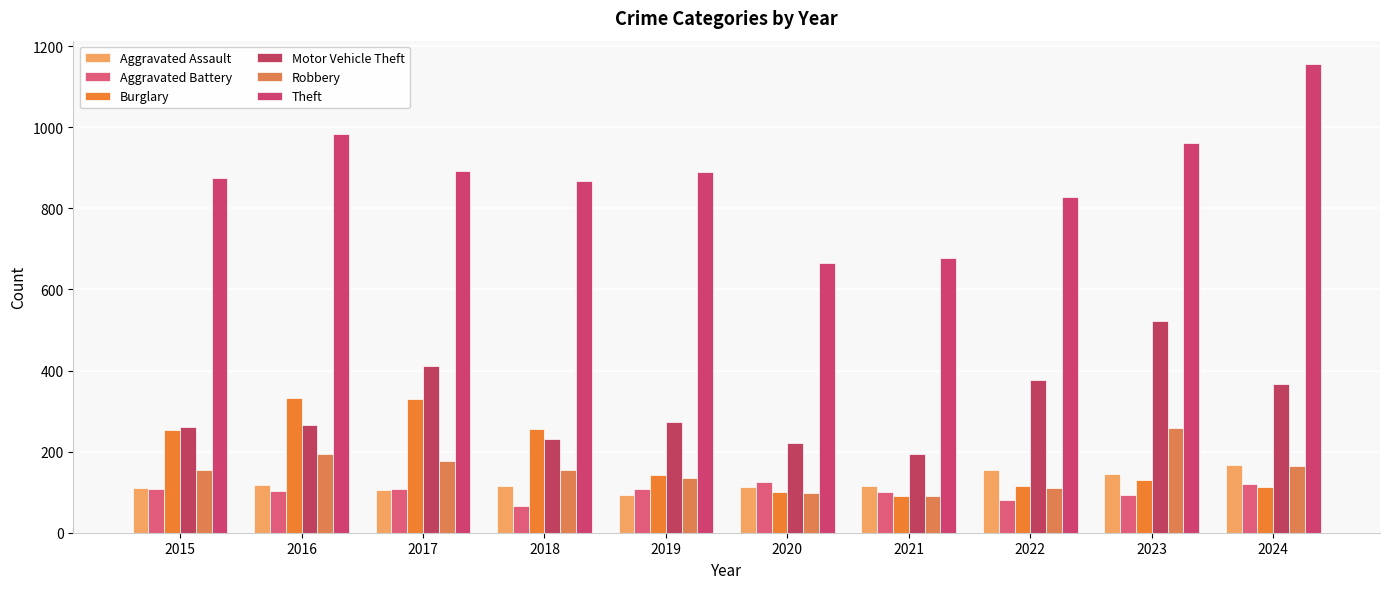

Reading left to right, extract all data points from this chart.

Aggravated Assault: 110	118	105	115	92	113	115	154	145	167
Aggravated Battery: 108	102	108	67	108	125	100	81	92	119
Burglary: 254	333	329	257	143	100	90	116	130	112
Motor Vehicle Theft: 261	265	411	231	273	221	193	376	523	367
Robbery: 154	194	178	155	135	97	91	111	259	165
Theft: 874	984	892	868	891	666	678	827	961	1156